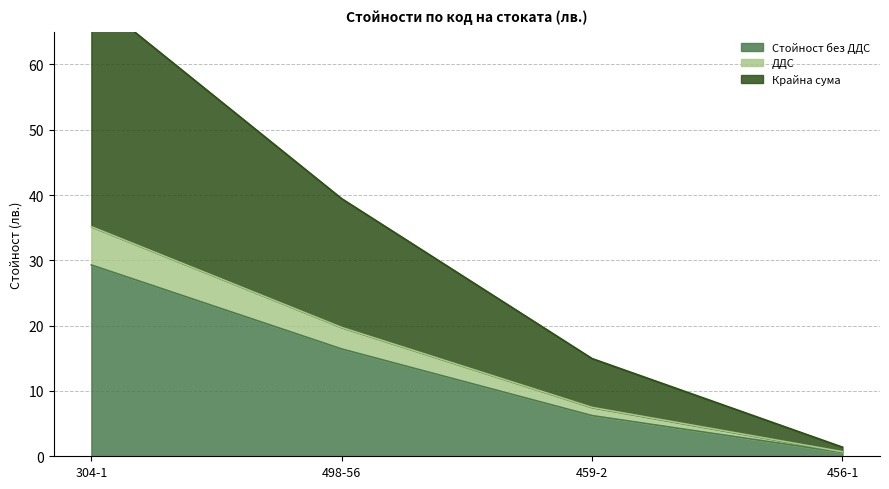

What are all the series names shown in the legend?

Стойност без ДДС, ДДС, Крайна сума